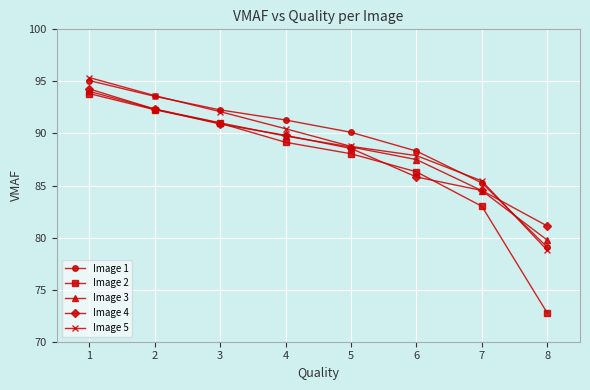

What is the difference between the Image 2 values at 4 and 7?

6.1